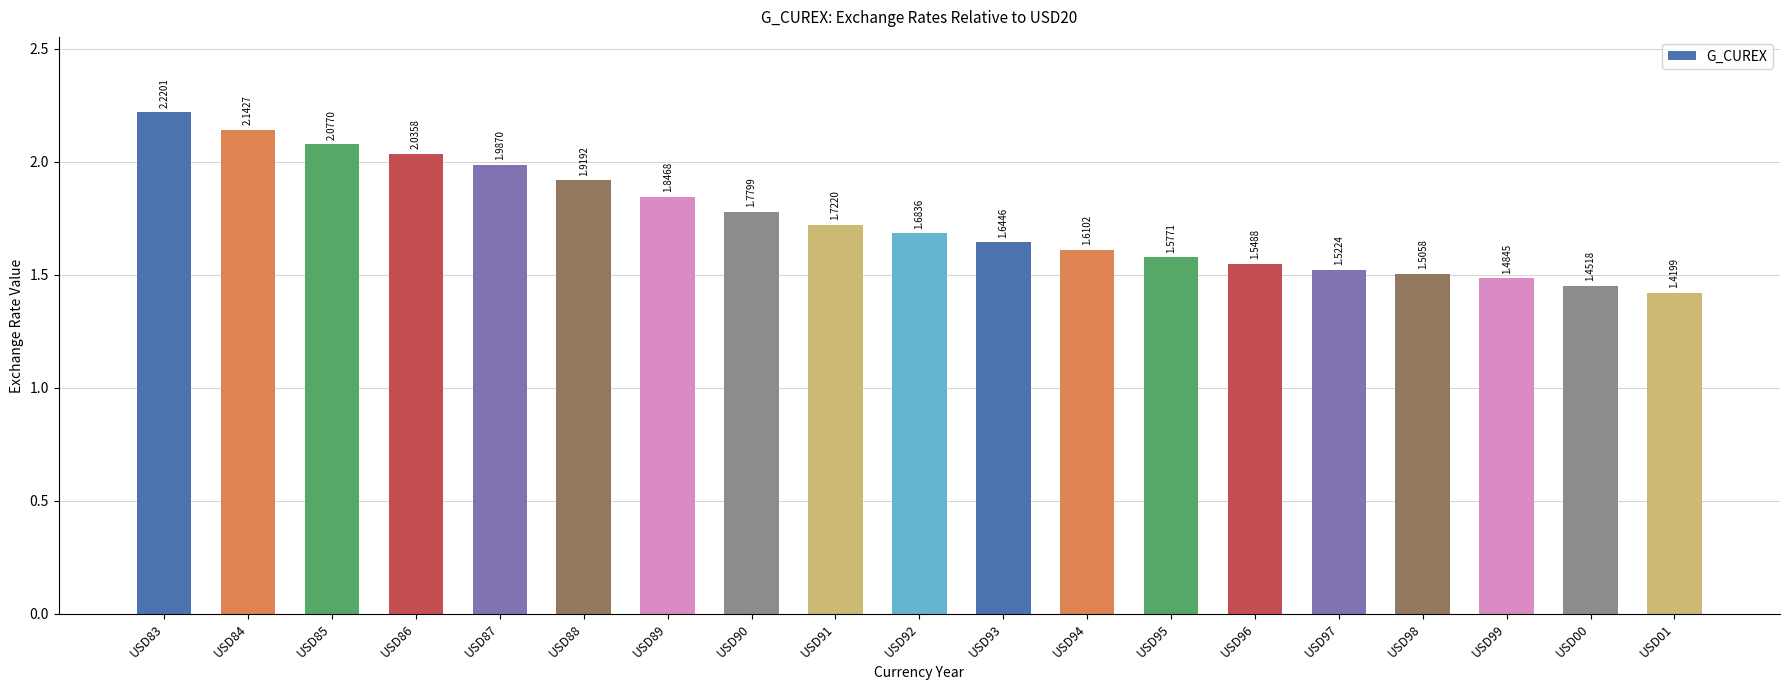

What is the difference between the values at USD86 and USD01?

0.6